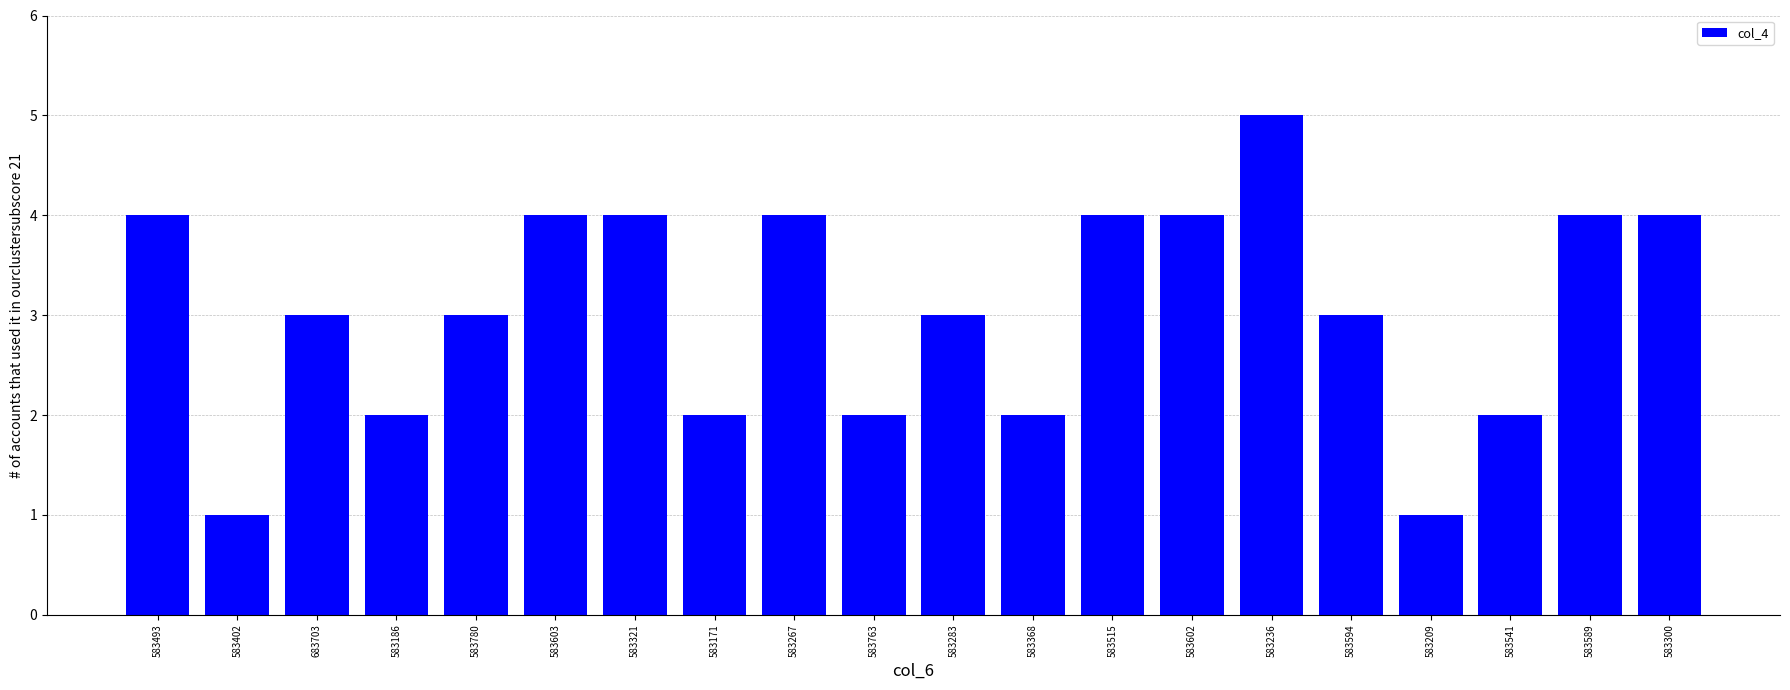

Reading left to right, extract all data points from this chart.

583493=4	583402=1	683703=3	583186=2	583780=3	583603=4	583321=4	583171=2	583267=4	583763=2	583283=3	583368=2	583515=4	583602=4	583236=5	583594=3	583209=1	583541=2	583589=4	583300=4